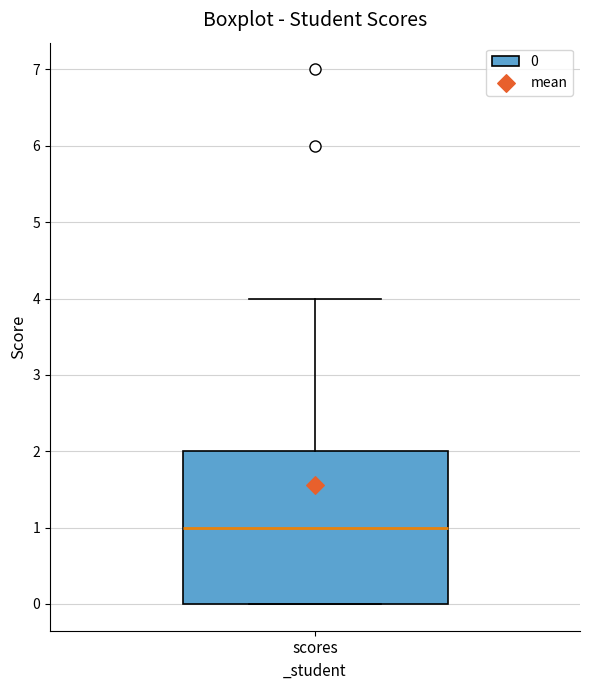

Read this box plot against the y-axis: the position of the median line, the range covered by the box, and the ends of both whiskers. The values are not printed on the chart, so give them approximately, as read against the axis.

median 1, box 0 to 2, whiskers 0 to 4